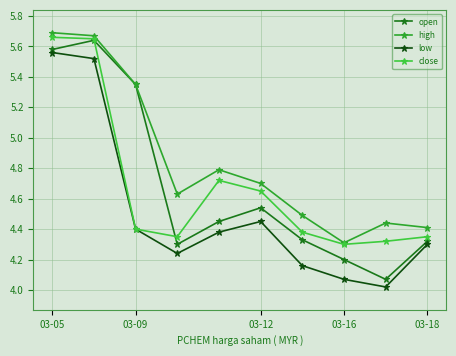

True or false: low and high intersect in this chart.

False